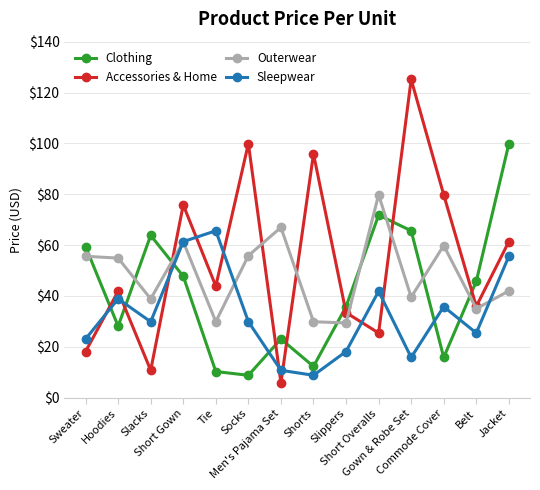

What is the spread (max minus min) of values at Slacks?

53.1